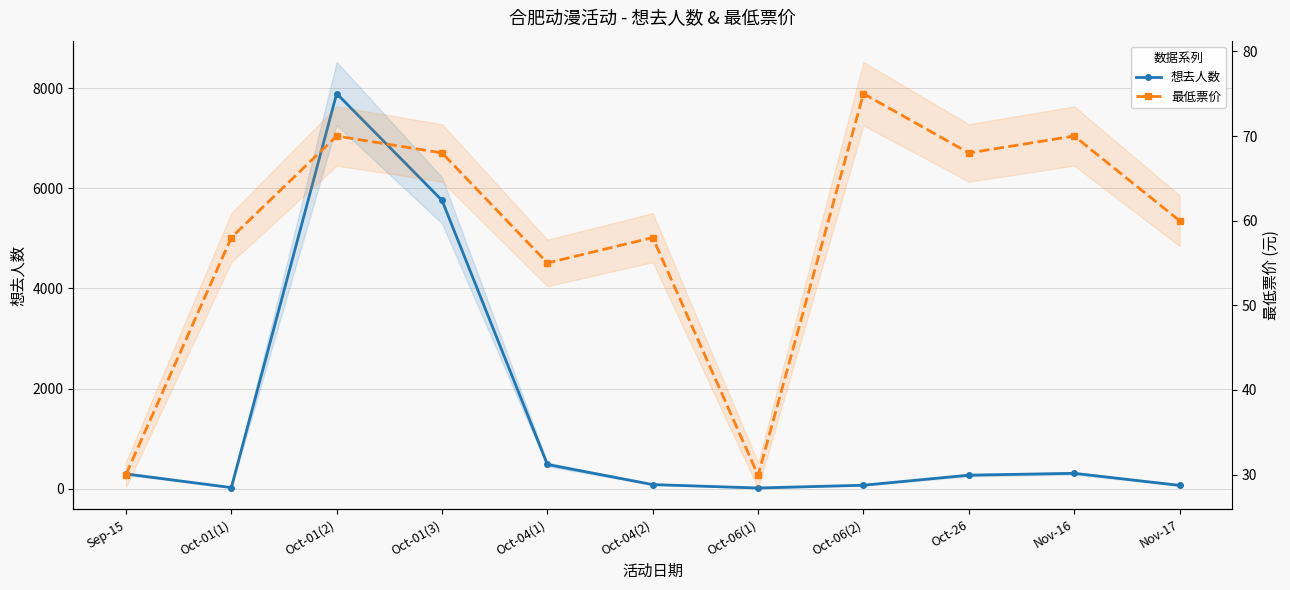

How many intersections are there between 最低票价 and 想去人数?

4